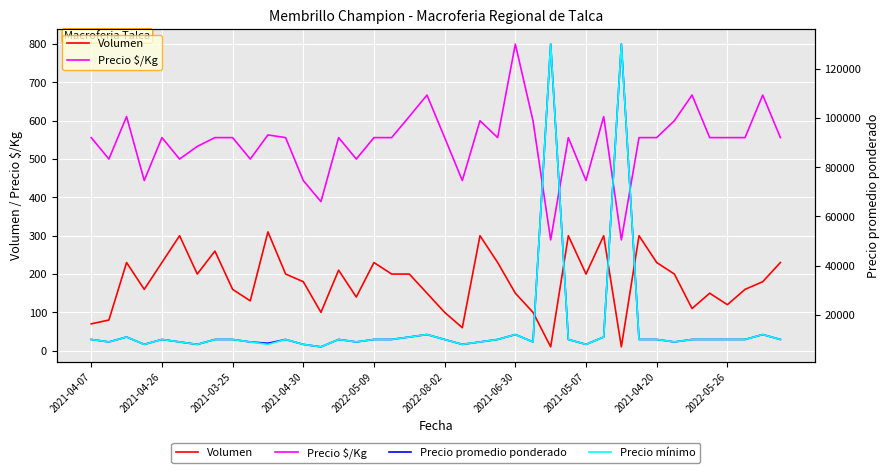

In Precio $/Kg, how many points are higher than both neighbors (excluding endpoints)?

11